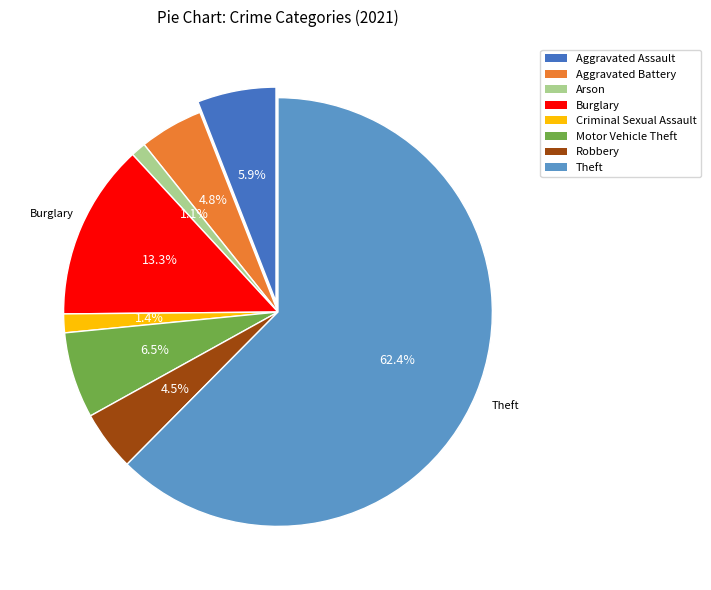

Which slice is the largest?

Theft